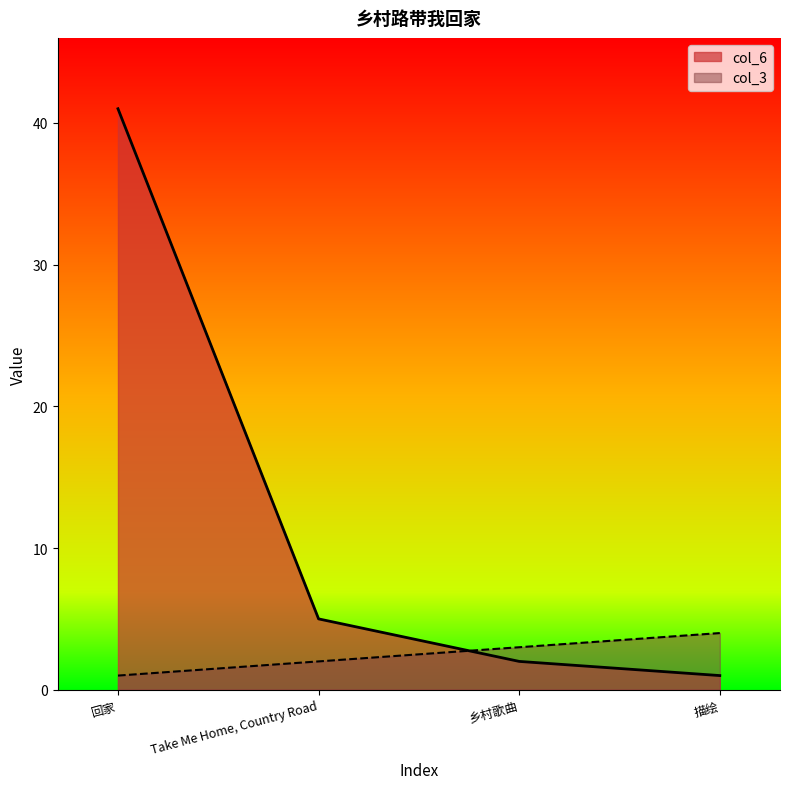

What is the sum of the col_3 values at 描绘 and 乡村歌曲?

7